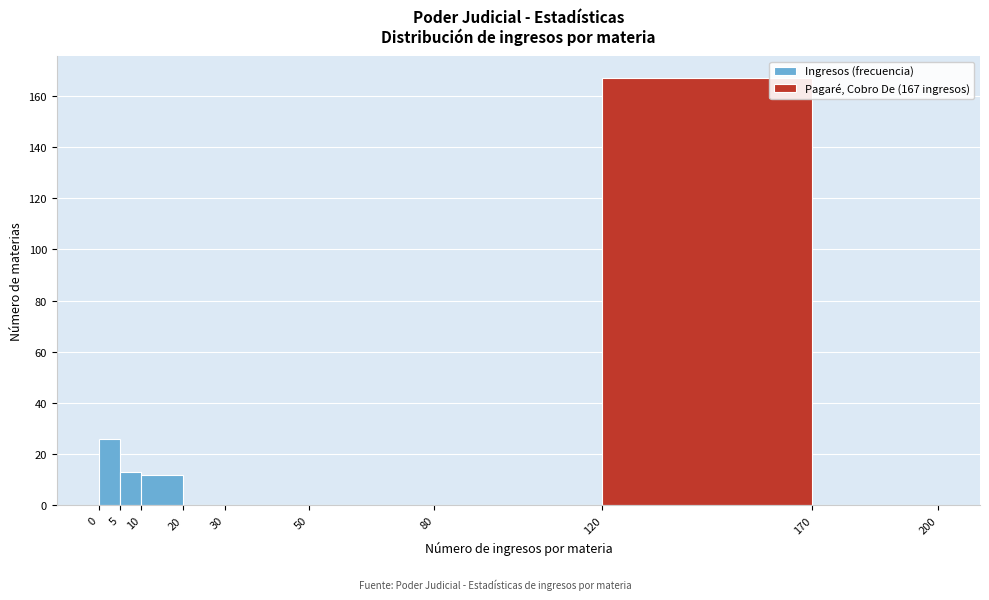

Over which range of the x-axis is the bar tallest?

120 to 170